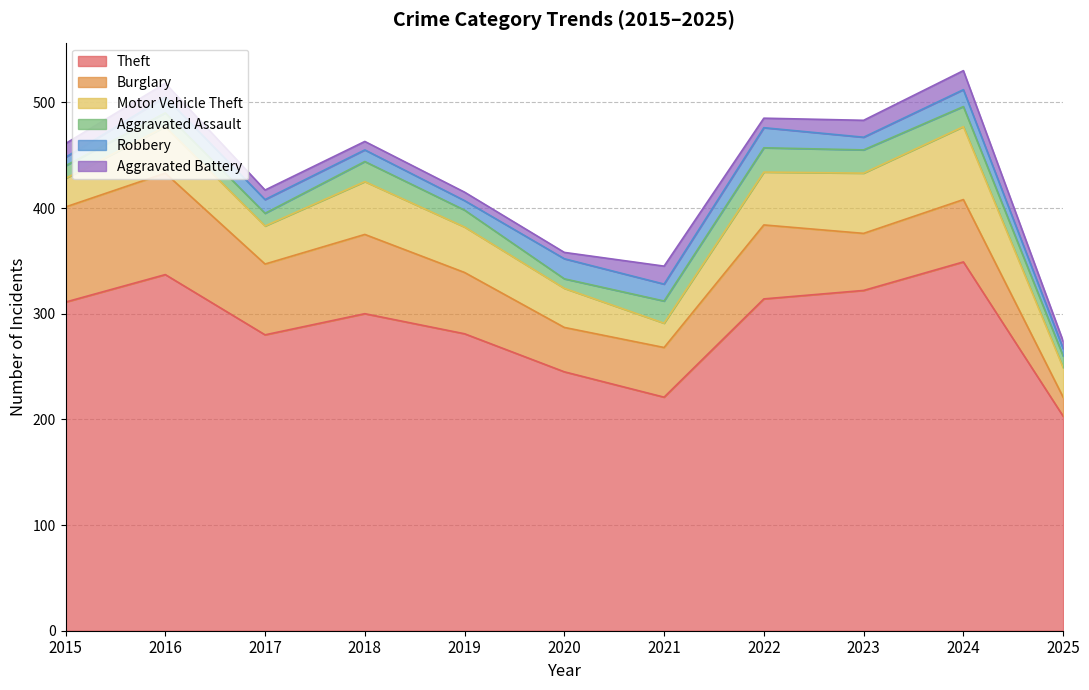

What is the value of the Theft point at the 8th from the left?

314